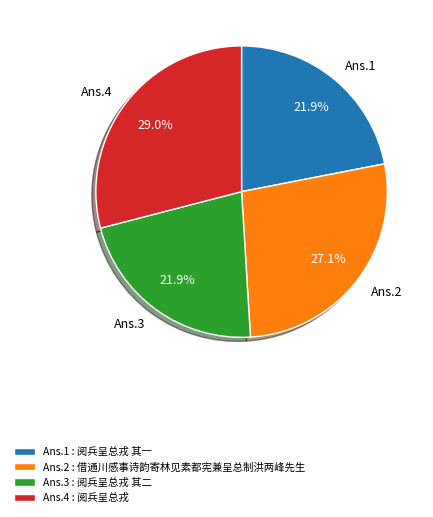

Approximately how many times larger is the value at Ans.3 compared to Ans.2?

0.8